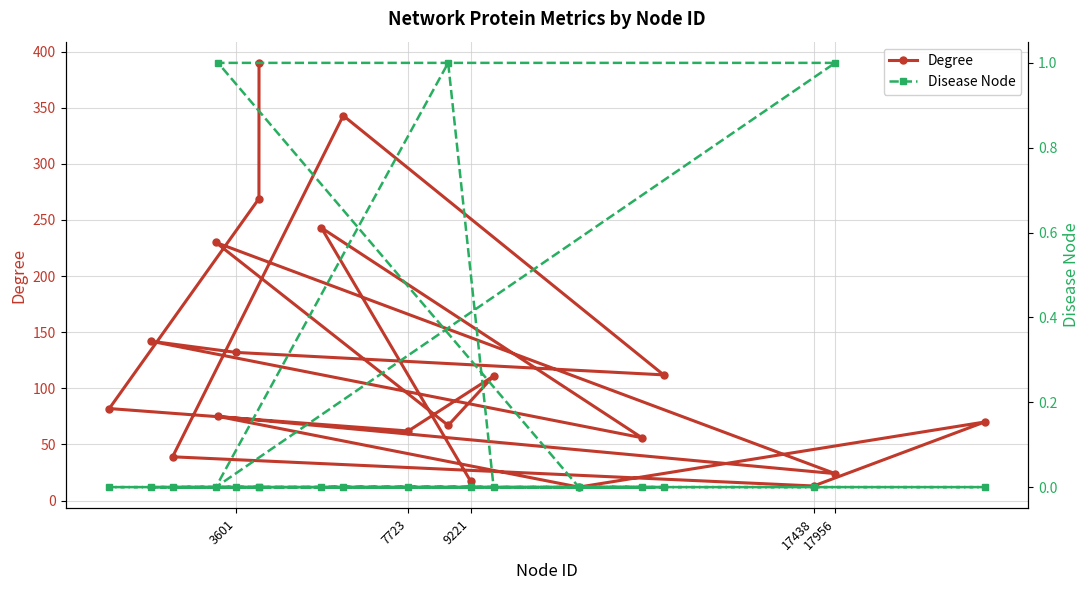

What is the lowest value of the Degree series?

12